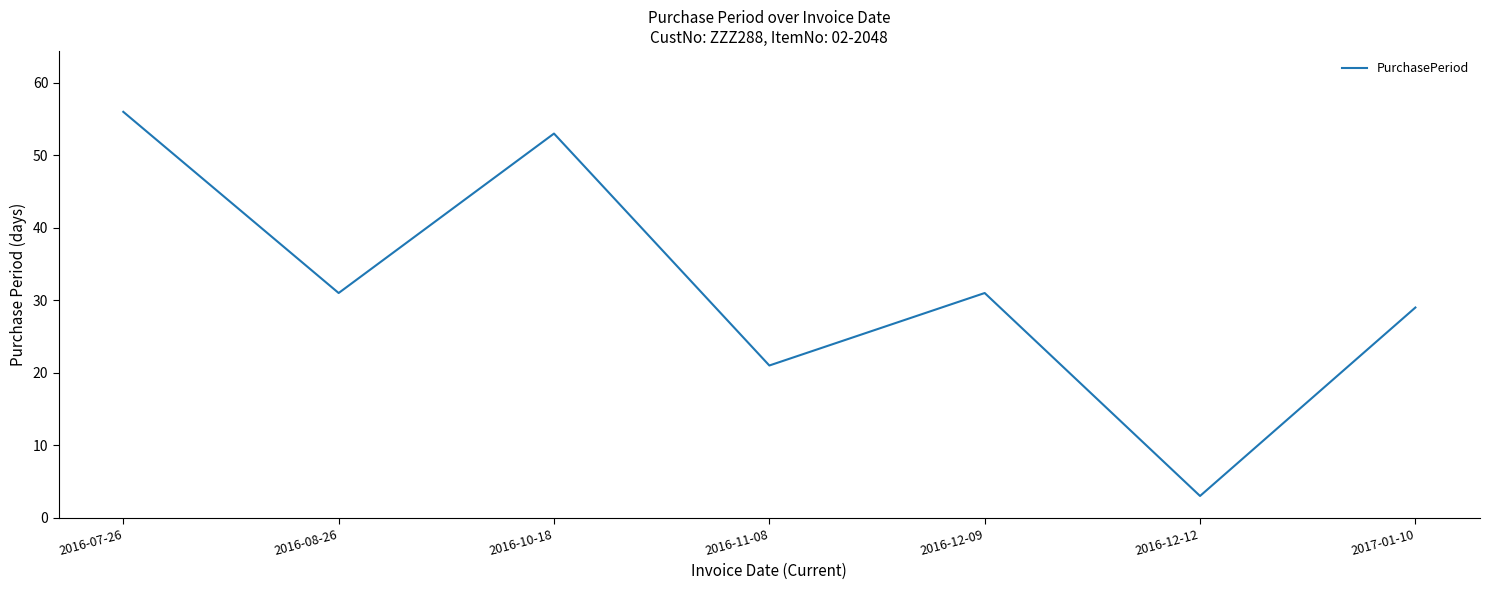

At which category does the chart reach its peak across all series?

2016-07-26